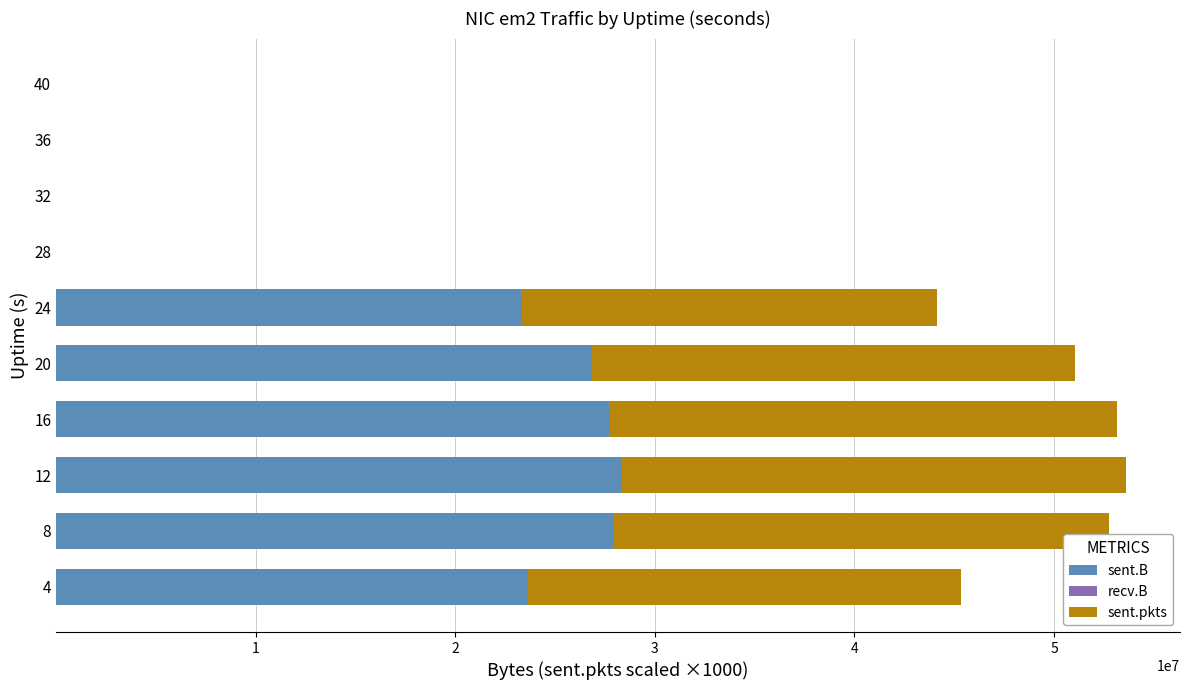

How many data points does each series have?

10